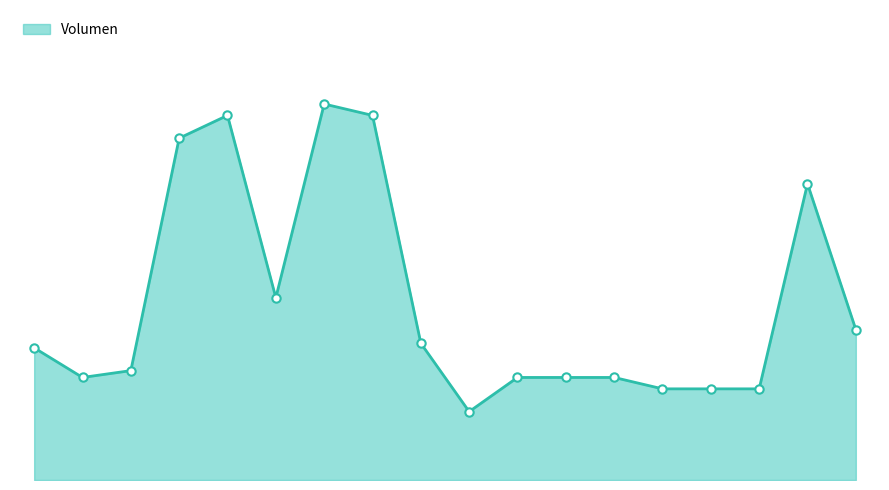

Does the chart display data point markers on the line(s)?

No